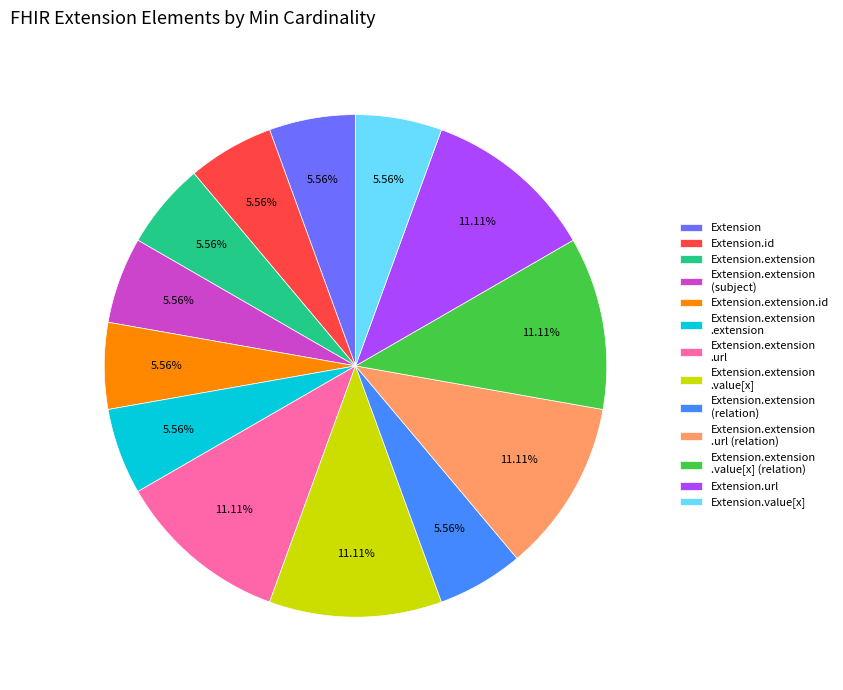

Combined, do Extension.extension .value[x] (relation) and Extension.extension .url account for over 50%?

No